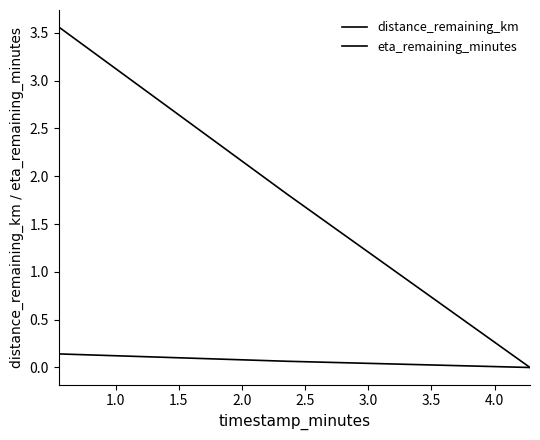

How many positive values does the eta_remaining_minutes series have?

2